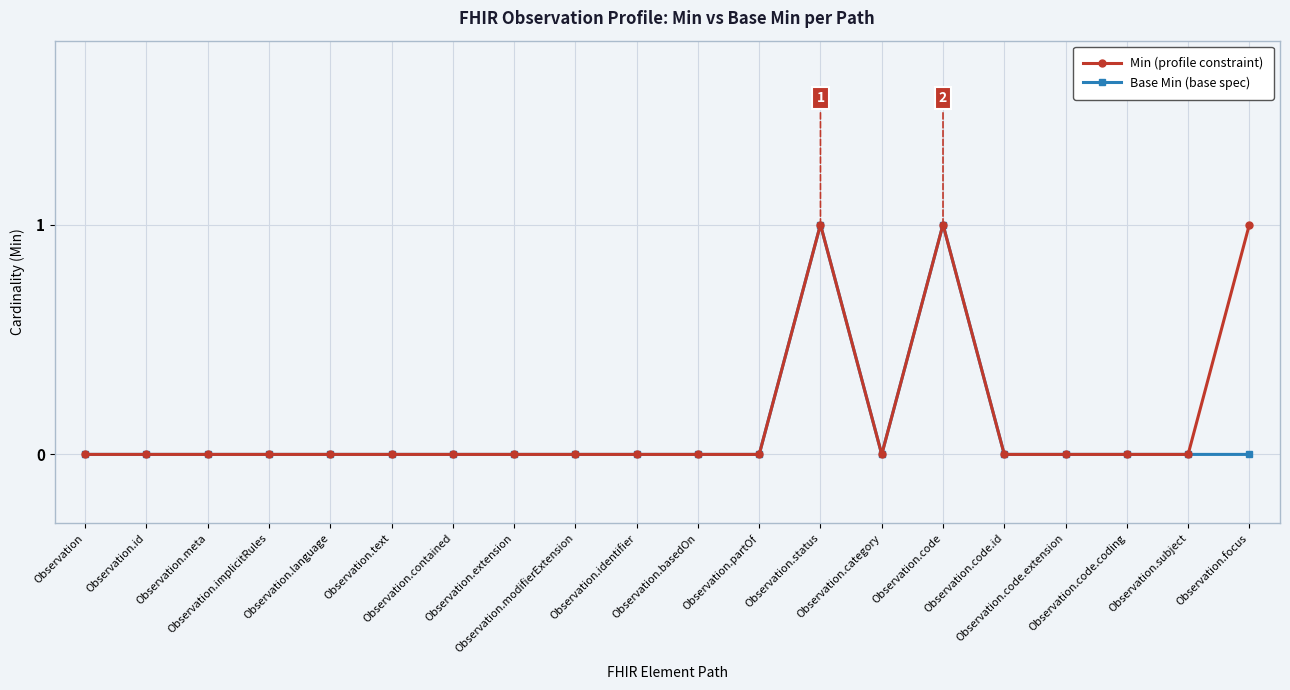

True or false: Base Min (base spec) has more than 0 points higher than both neighbors.

True